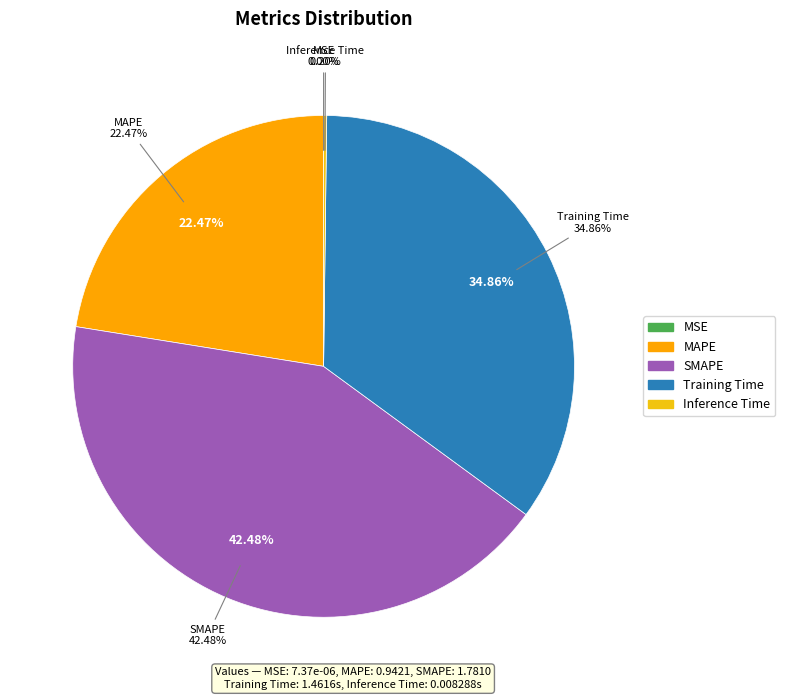

Which slice is the largest?

SMAPE